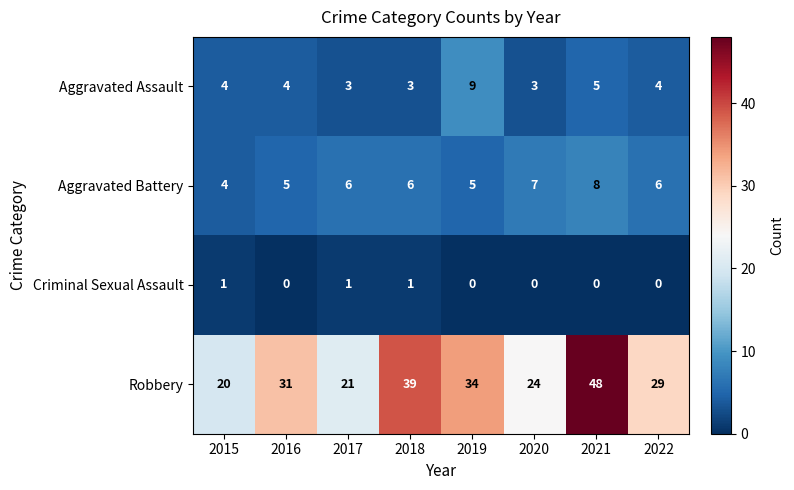

Which category has the highest value across all series?

2021